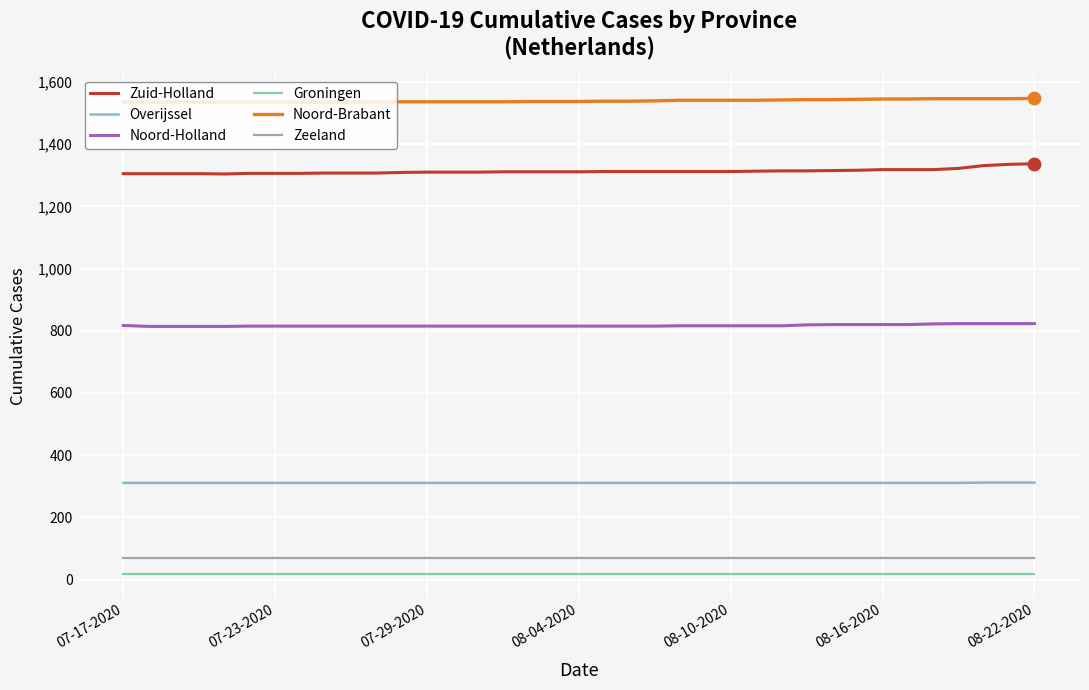

Which series has the largest total across all categories?

Noord-Brabant